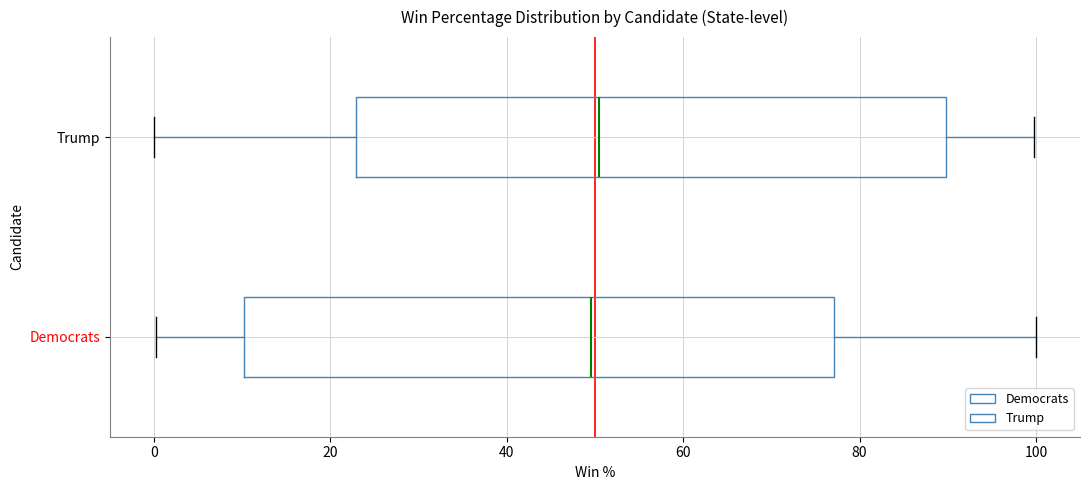

Where does the left whisker of the box for Democrats end on the x-axis? The values are not printed on the chart, so give them approximately, as read against the axis.

0